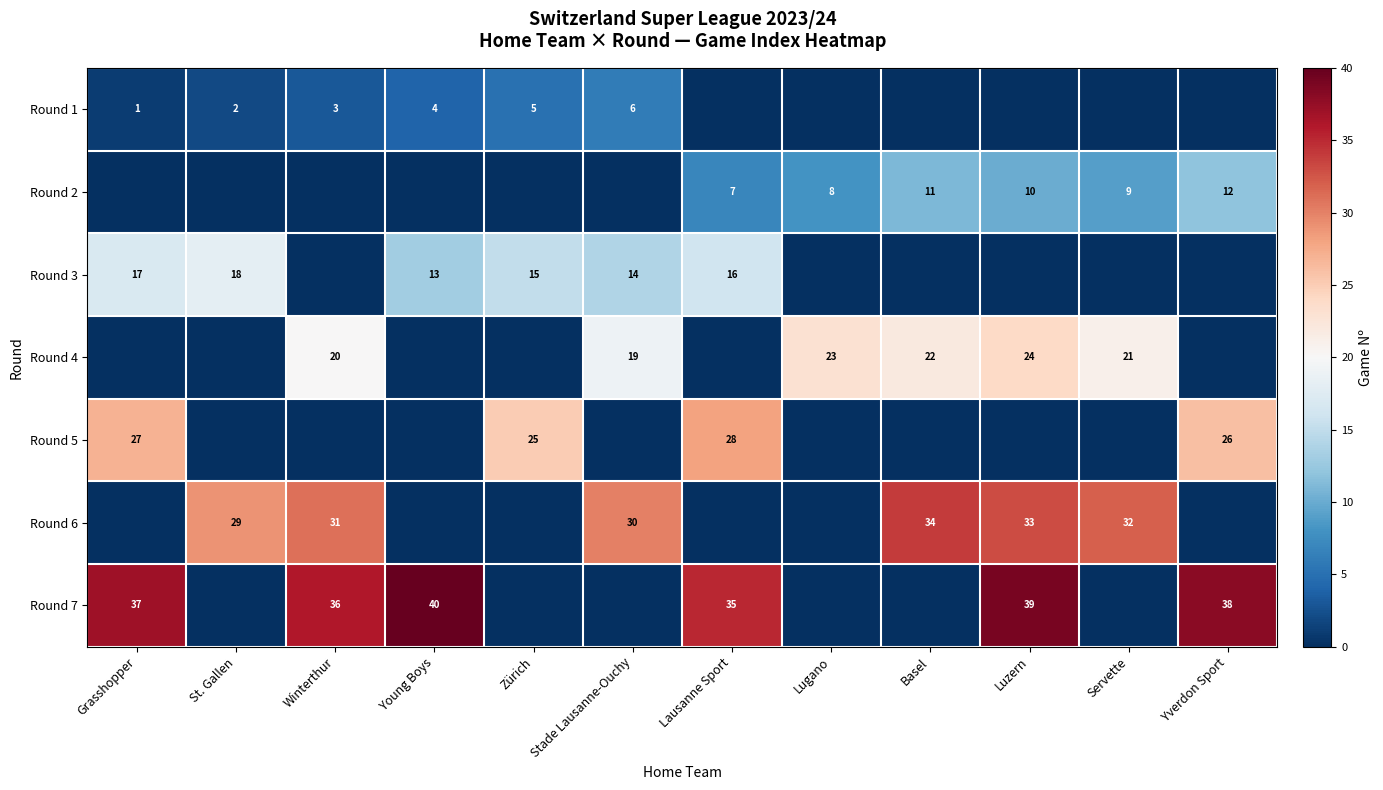

Is it true that Round 1 equals 6 at Stade Lausanne-Ouchy?

True